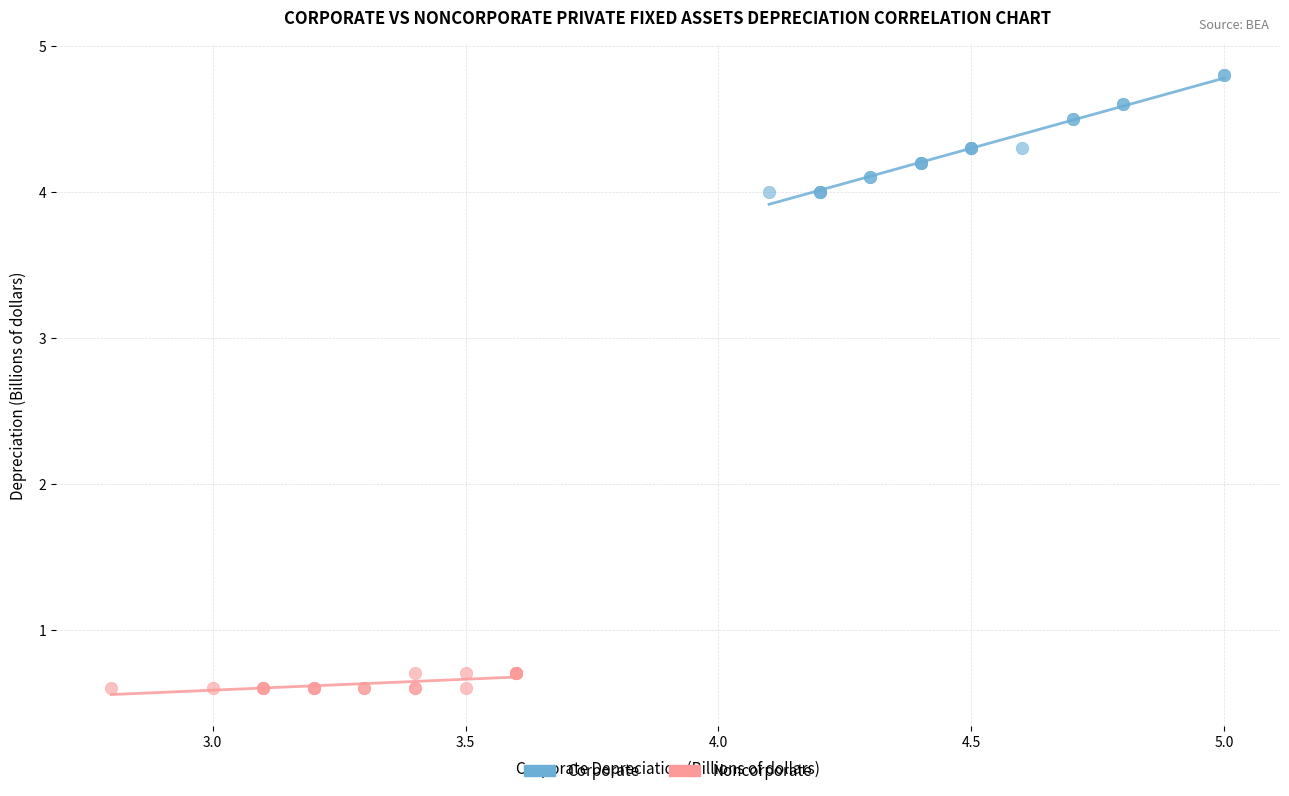

Which series has the largest Y range (max minus min)?

Corporate